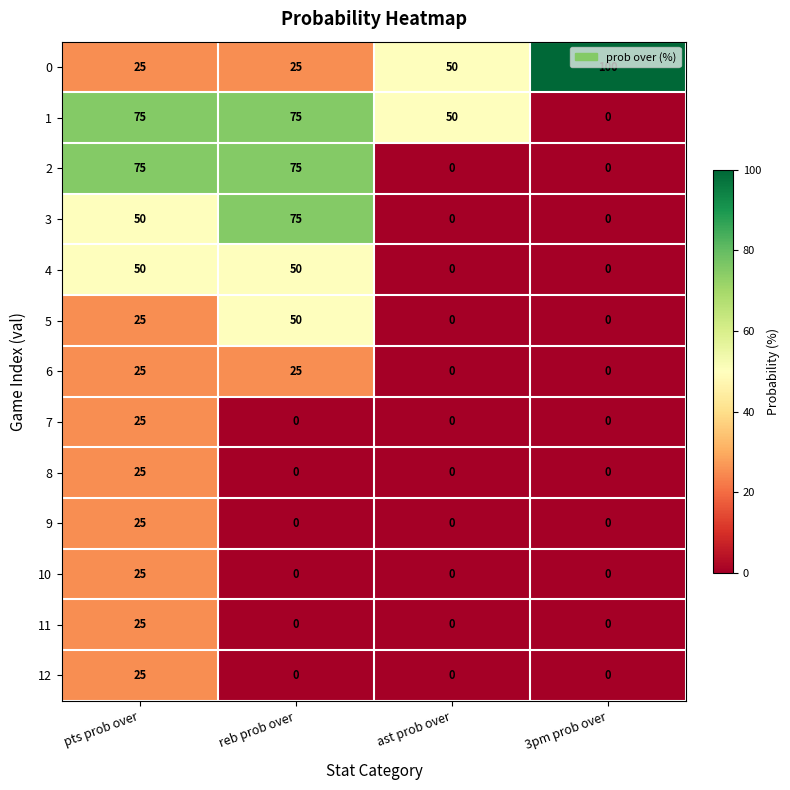

What is the greatest value displayed?

100